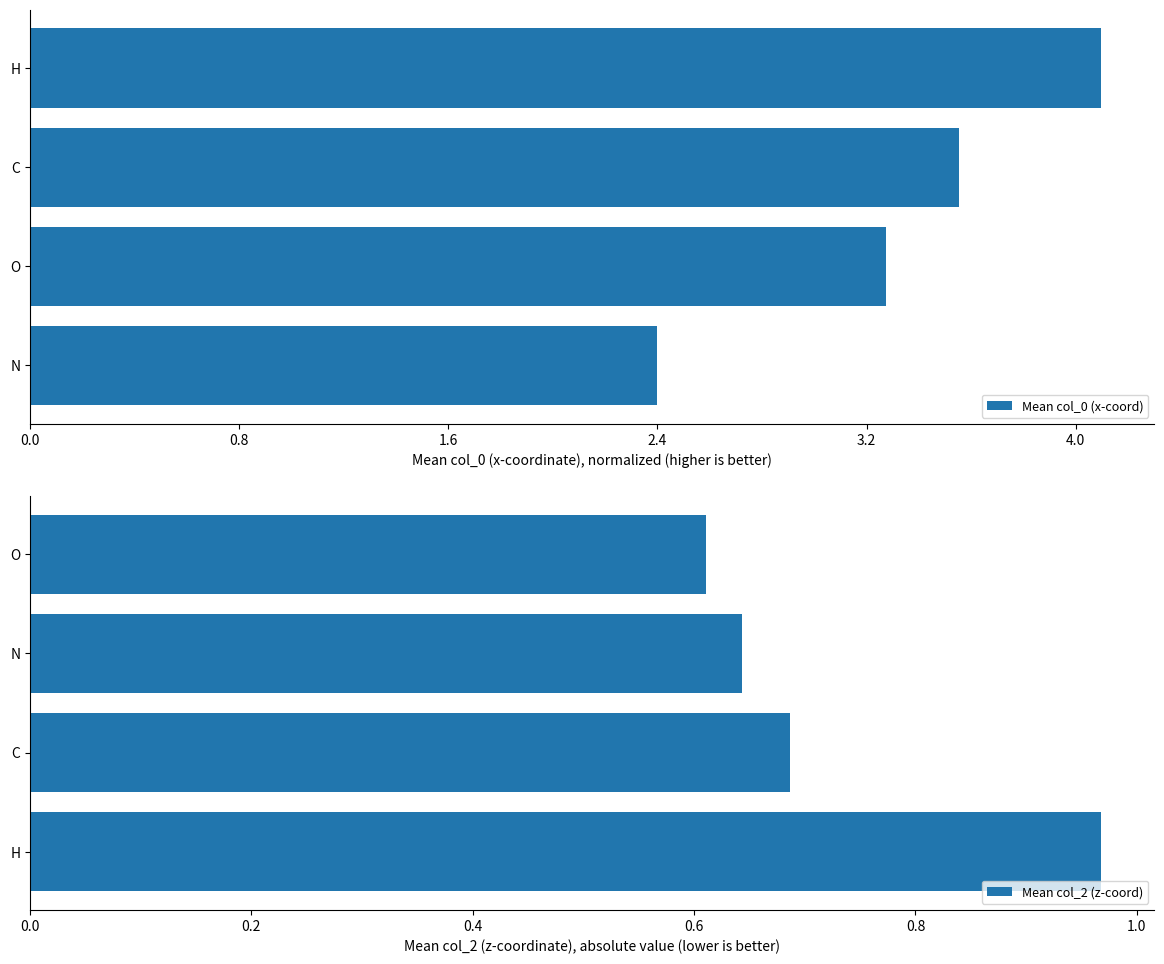

What is the difference between the Mean col_0 (x-coord) values at H and C?

0.5